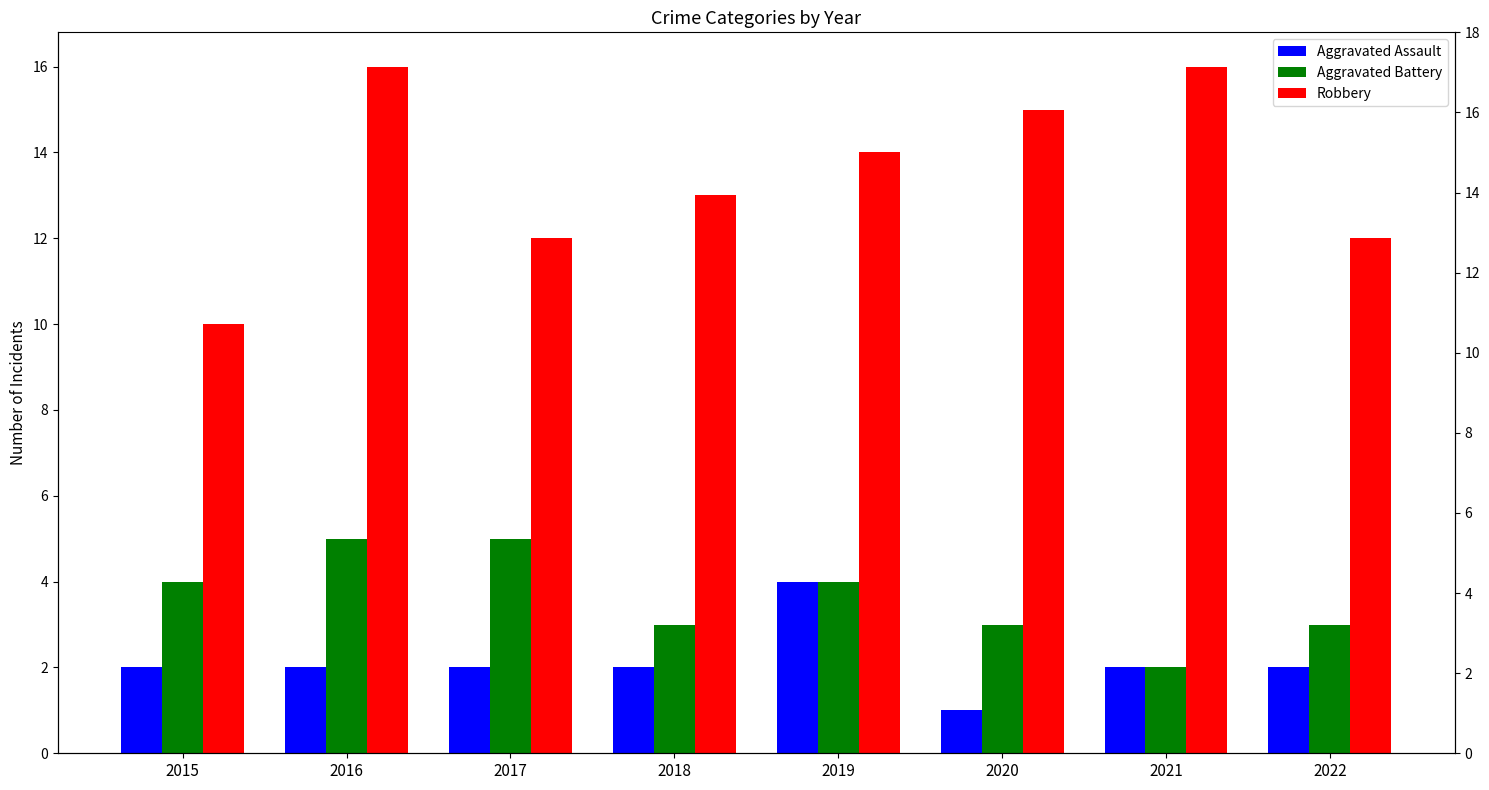

Are the bars horizontal?

No